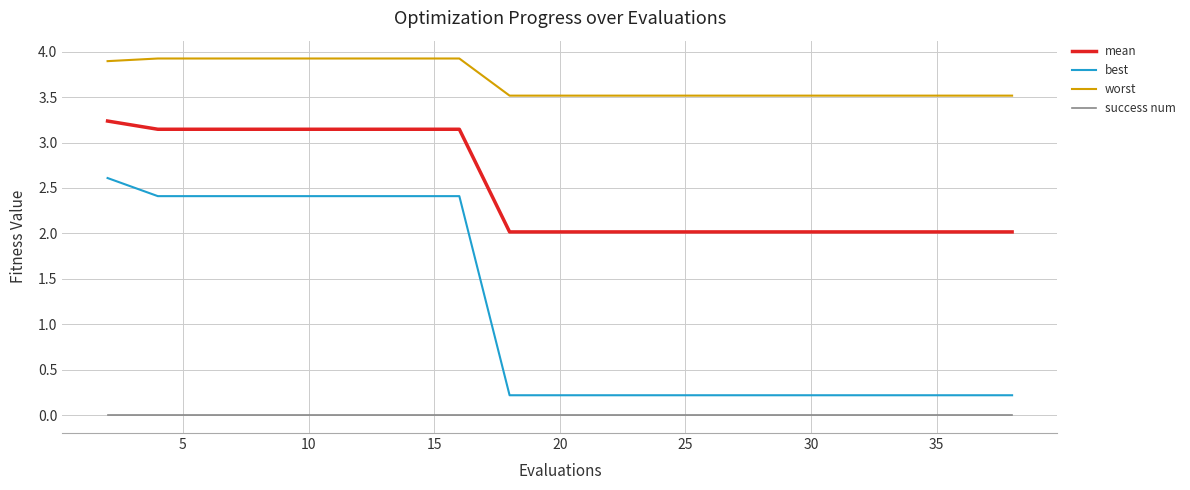

At how many categories does at least one series exceed 2?

20